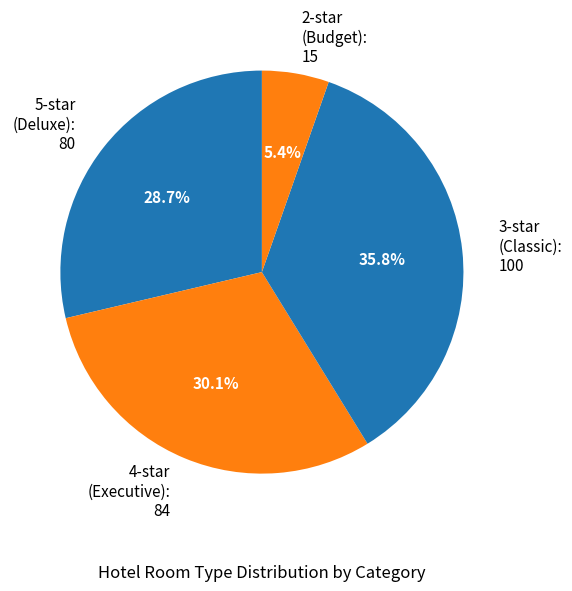

Which category has the biggest portion of the pie?

3-star (Classic): 100